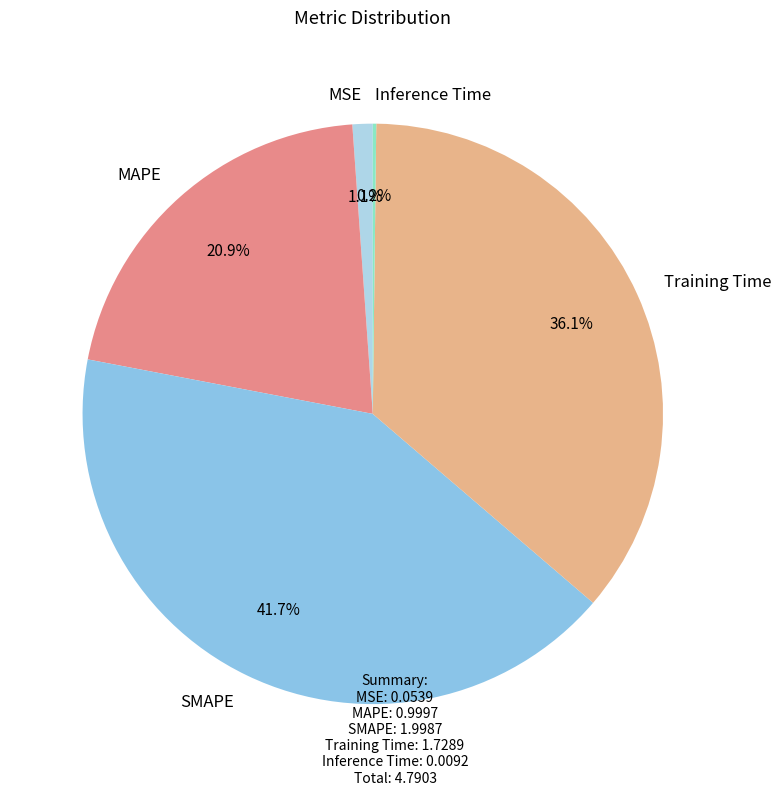

Combined, do Training Time and MAPE account for over 50%?

Yes